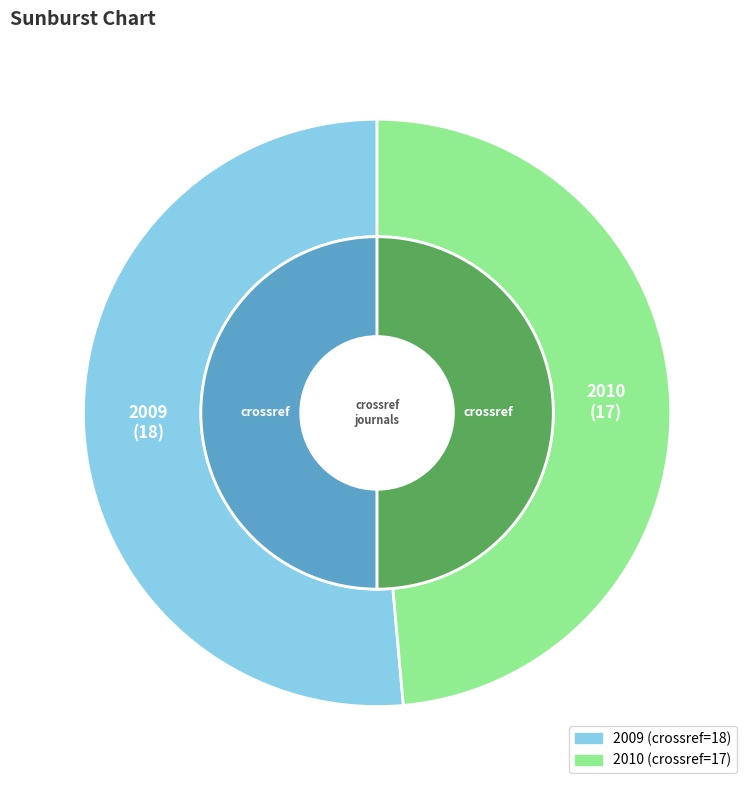

To the nearest percent, what is the difference between the 2010 and 2009 slice percentages?

3%